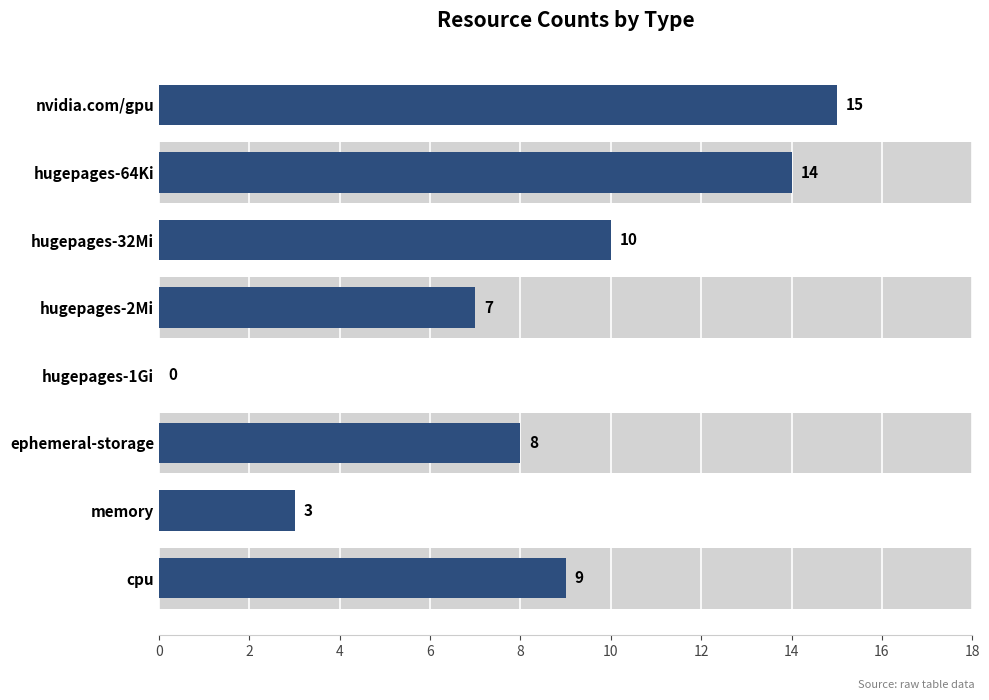

Approximately how many times larger is the value at cpu compared to hugepages-32Mi?

0.9